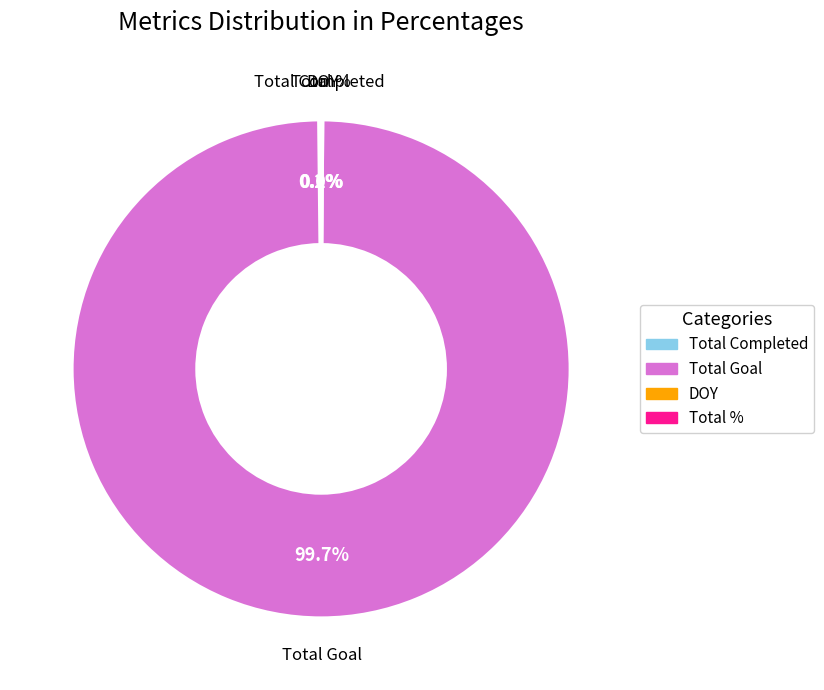

Which category accounts for the majority?

Total Goal